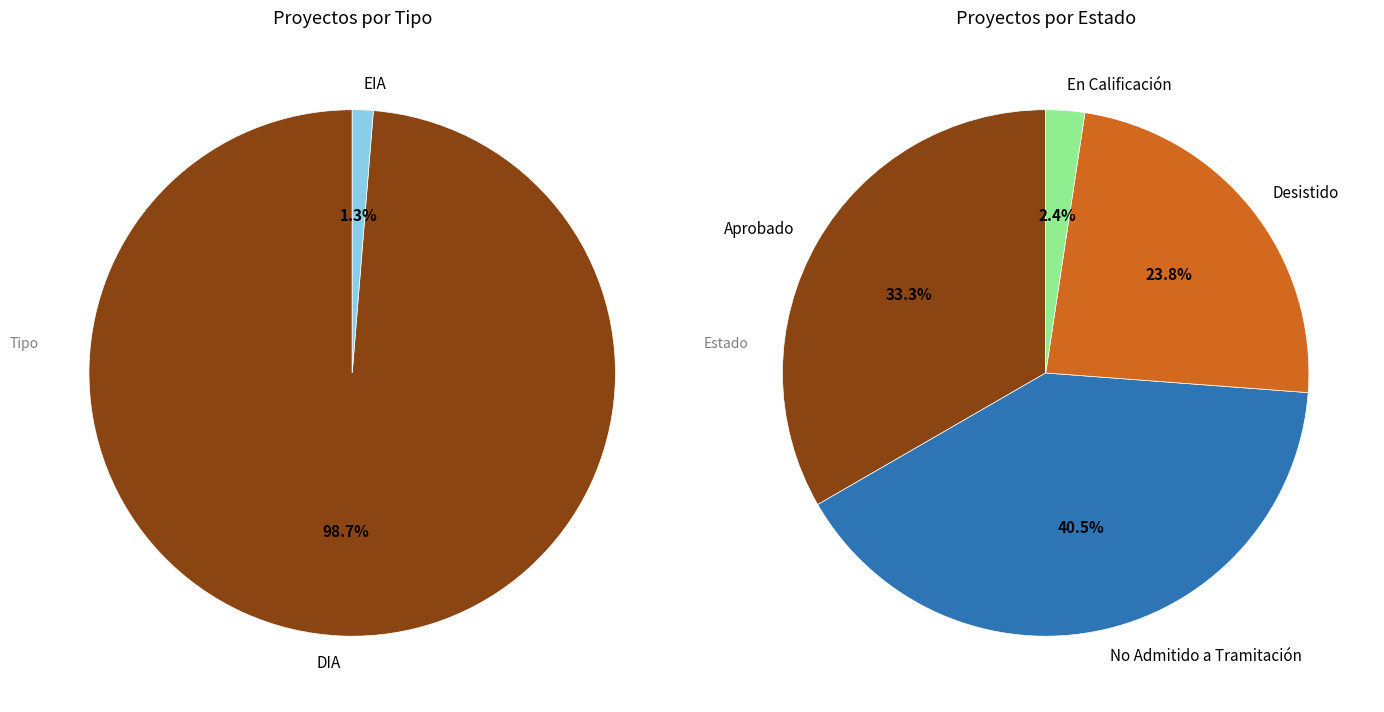

To the nearest percent, what is the difference between the largest and smallest slice percentages?

97%